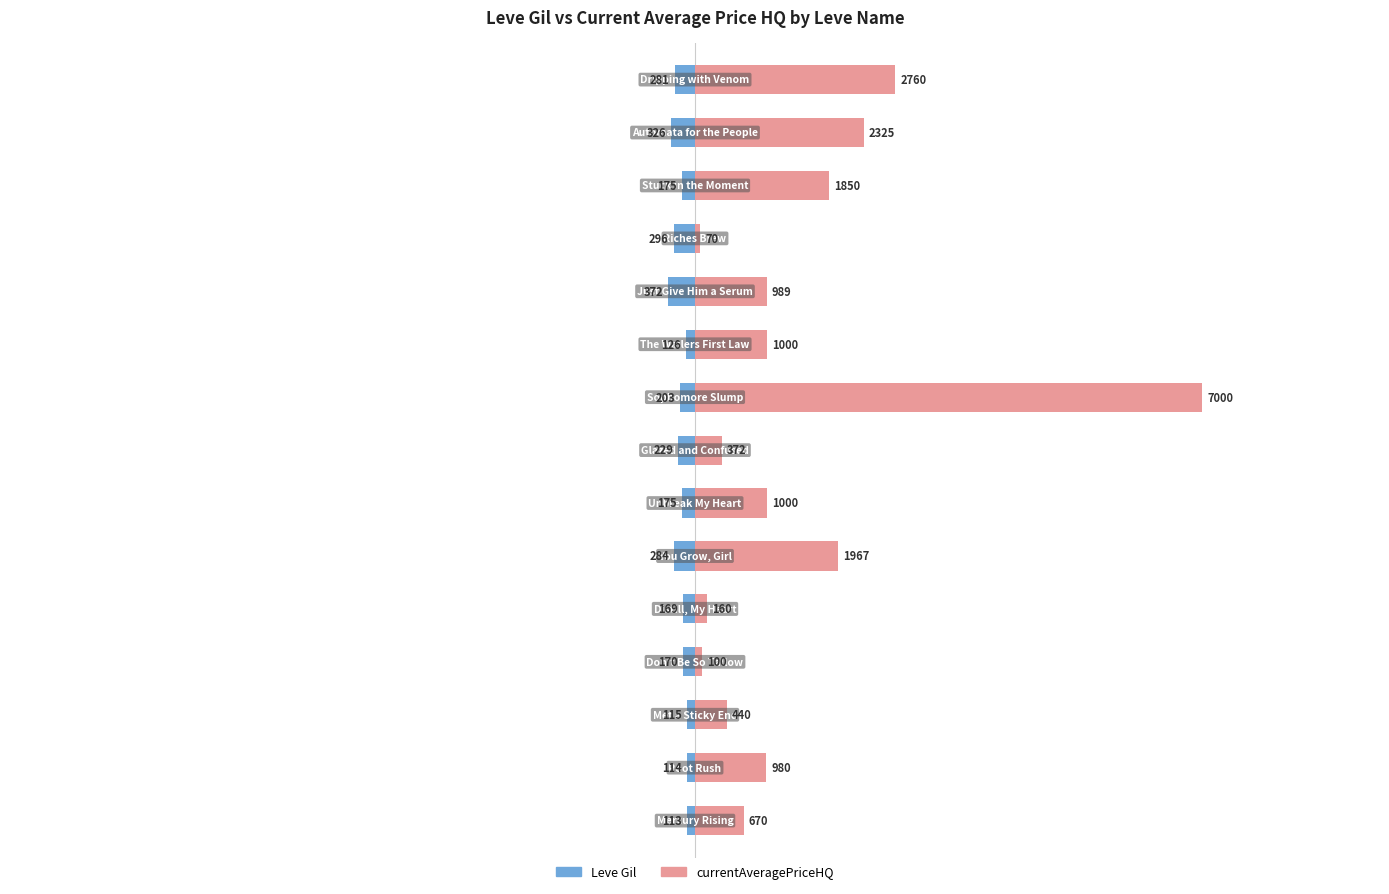

Is the value of currentAveragePriceHQ at 5000 greater than the value of Leve Gil at −2500?

Yes